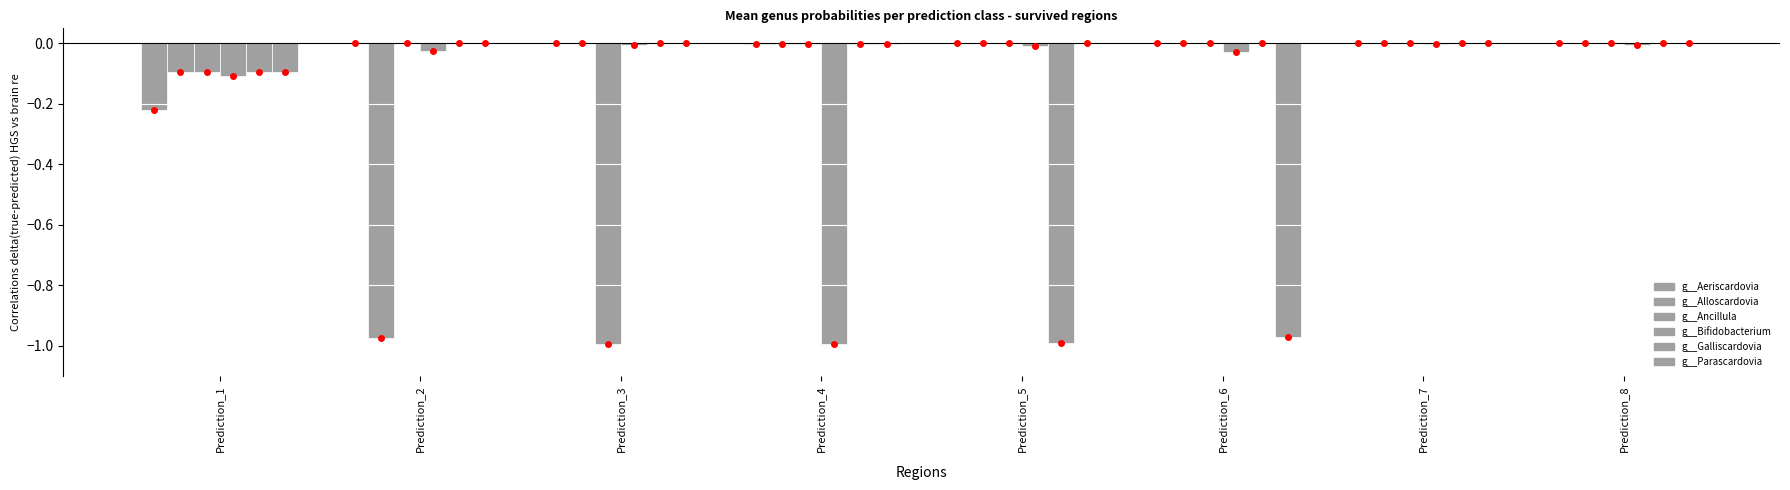

How many groups of bars are there?

8